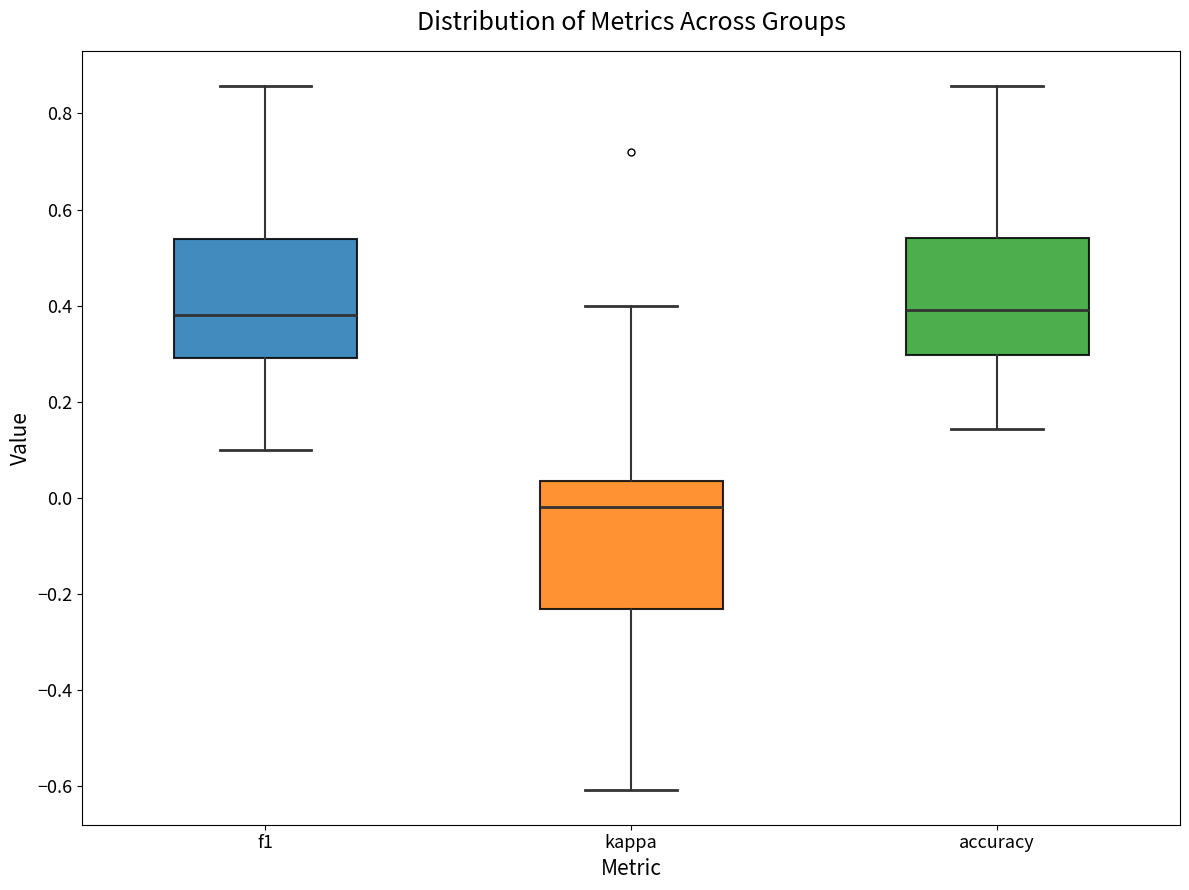

Reading left to right, read every box against the y-axis: the position of its median line, the range the box covers, and the ends of its whiskers. The values are not printed on the chart, so give them approximately, as read against the axis.

f1: median 0.38, box 0.30 to 0.54, whiskers 0.10 to 0.86
kappa: median -0.02, box -0.24 to 0.04, whiskers -0.60 to 0.40
accuracy: median 0.40, box 0.30 to 0.54, whiskers 0.14 to 0.86